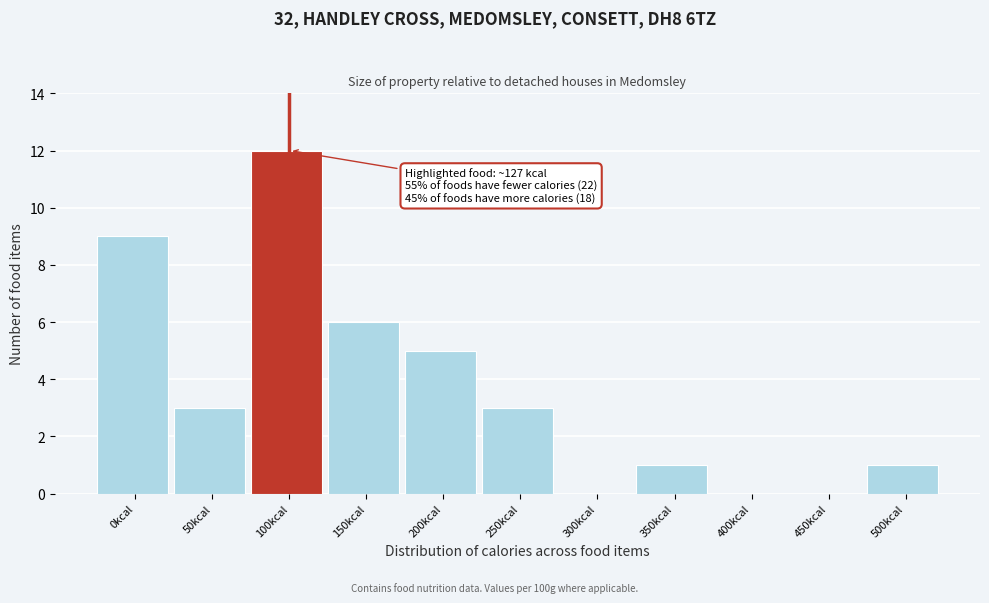

Reading left to right, extract all data points from this chart.

0kcal=9	50kcal=3	100kcal=12	150kcal=6	200kcal=5	250kcal=3	300kcal=0	350kcal=1	400kcal=0	450kcal=0	500kcal=1